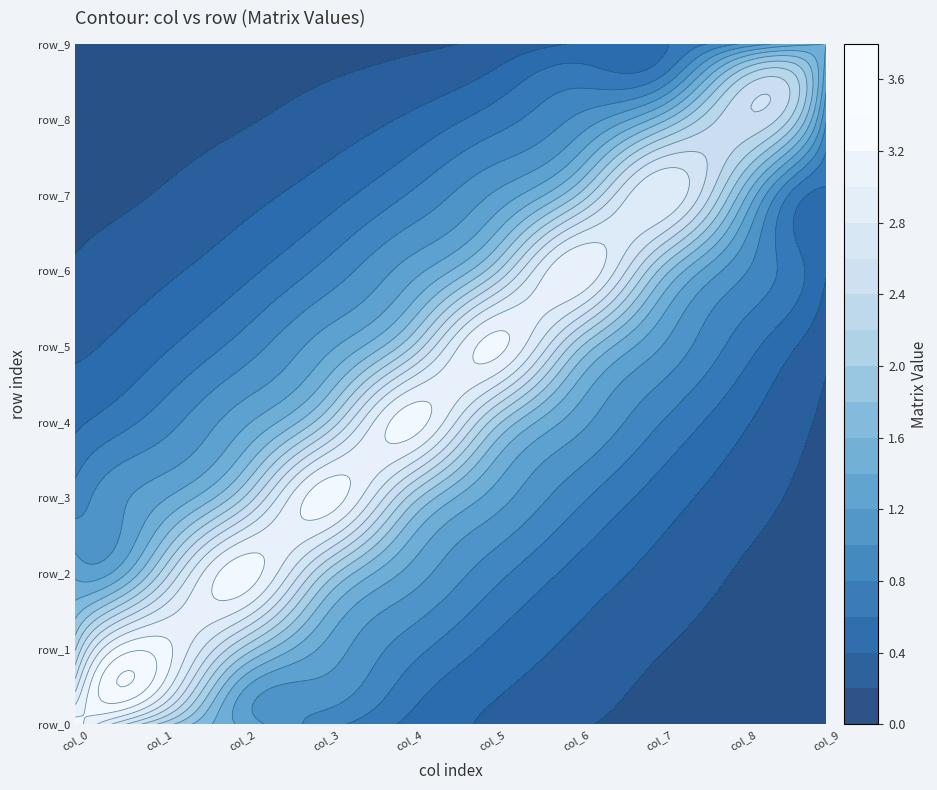

Which category has the highest value across all series?

col_0